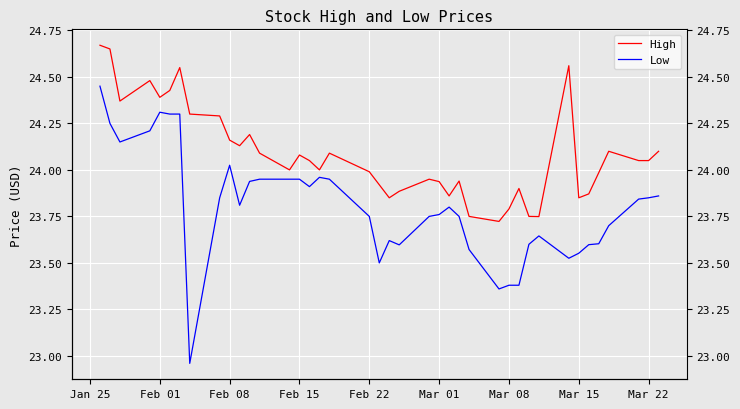

Is this an area chart (filled region under the line)?

No